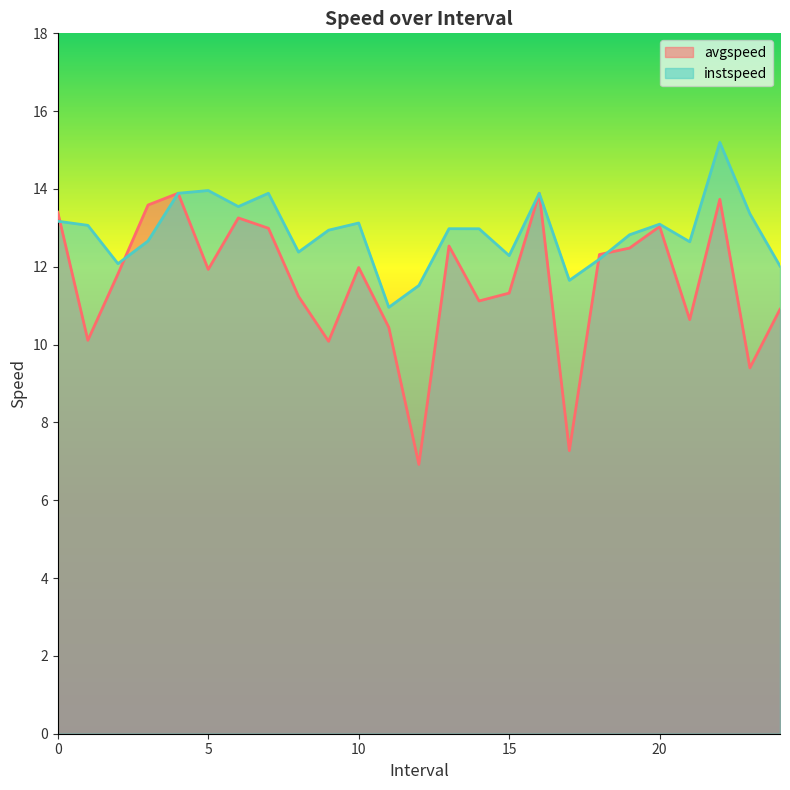

True or false: instspeed has a value of 5.7 at 15.

False